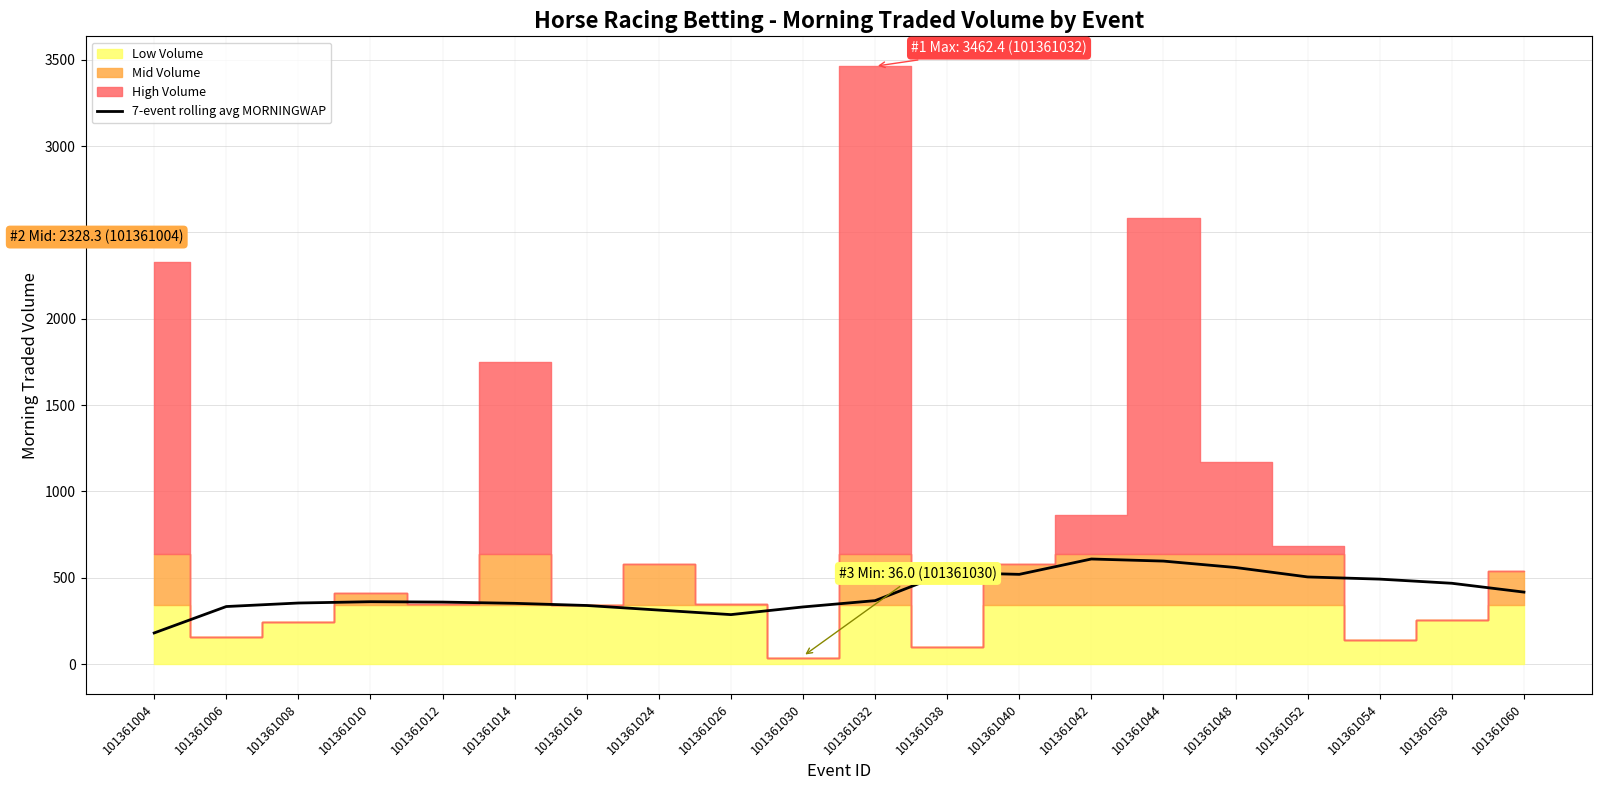

Reading left to right, what are all the values shown in this chart?

180.3	333.3	353.7	361.2	359.1	351.9	339.4	312.8	286.5	331.0	367.4	530.2	519.7	608.6	596.5	559.3	504.7	492.0	468.0	416.9